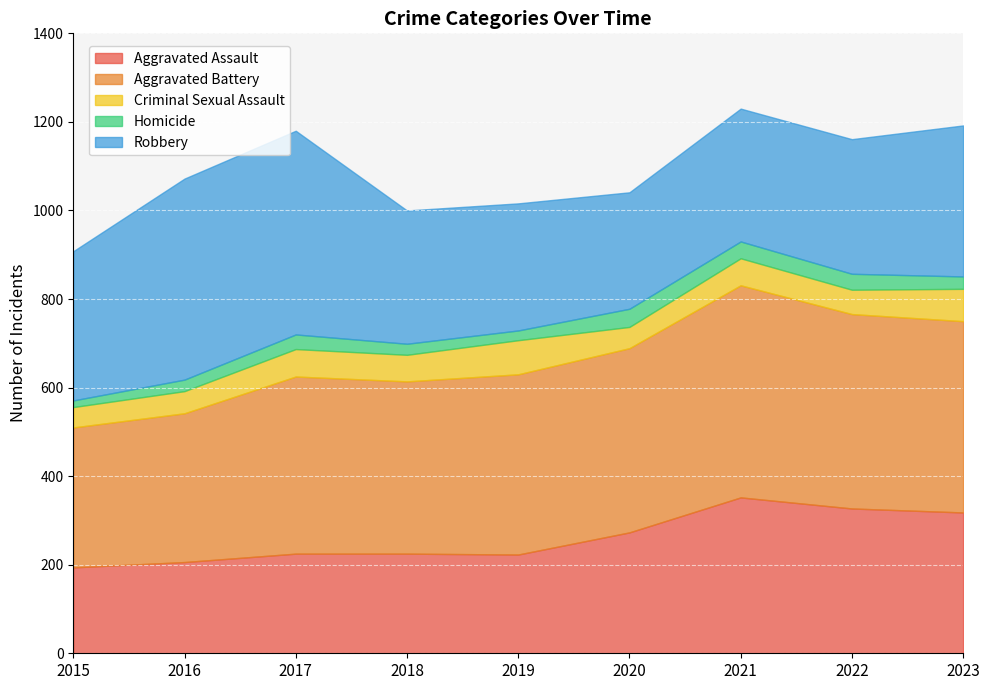

How many times do Robbery and Aggravated Assault cross each other?

2